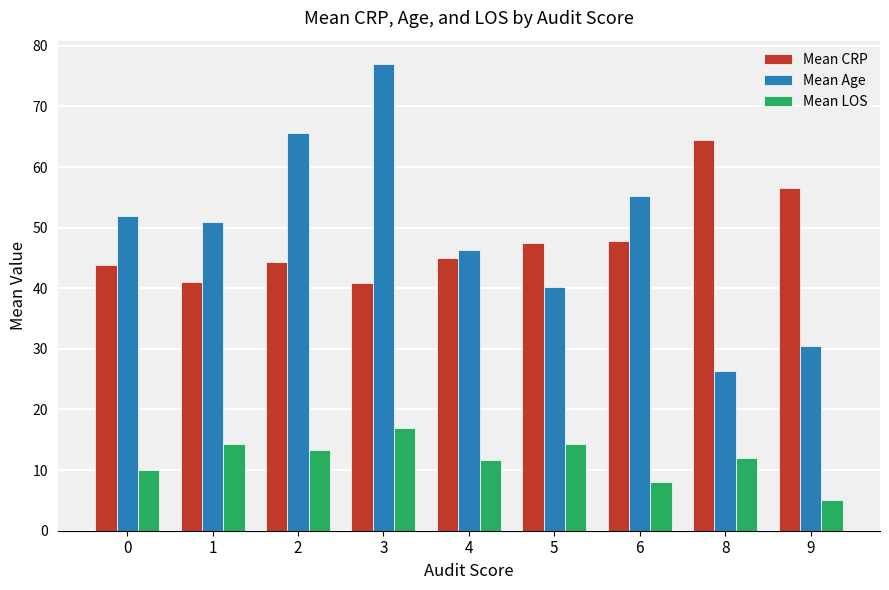

Read the Mean LOS value at 3.

17.0